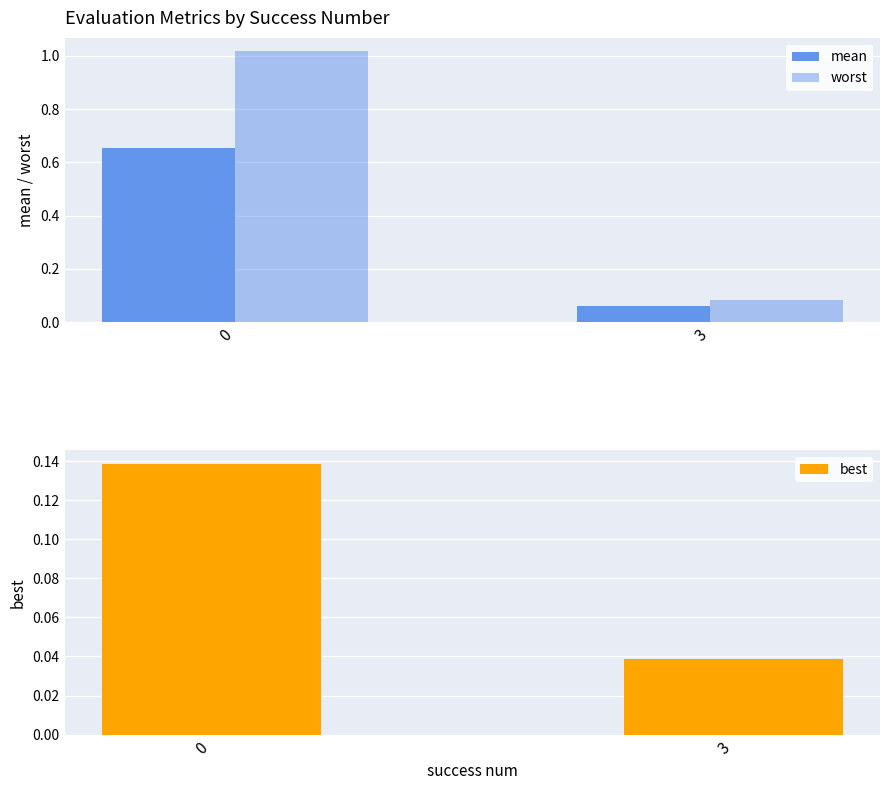

What is the sum of all best values?

0.2